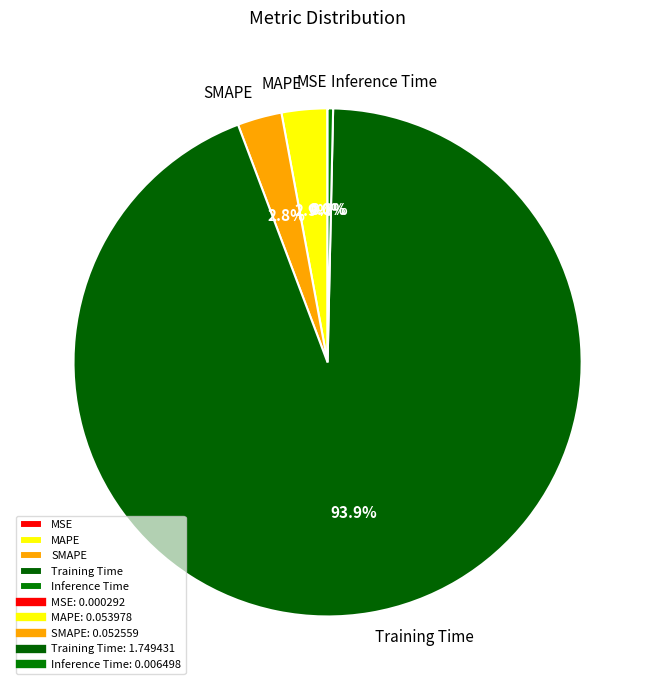

What is the largest slice in the pie chart?

Training Time